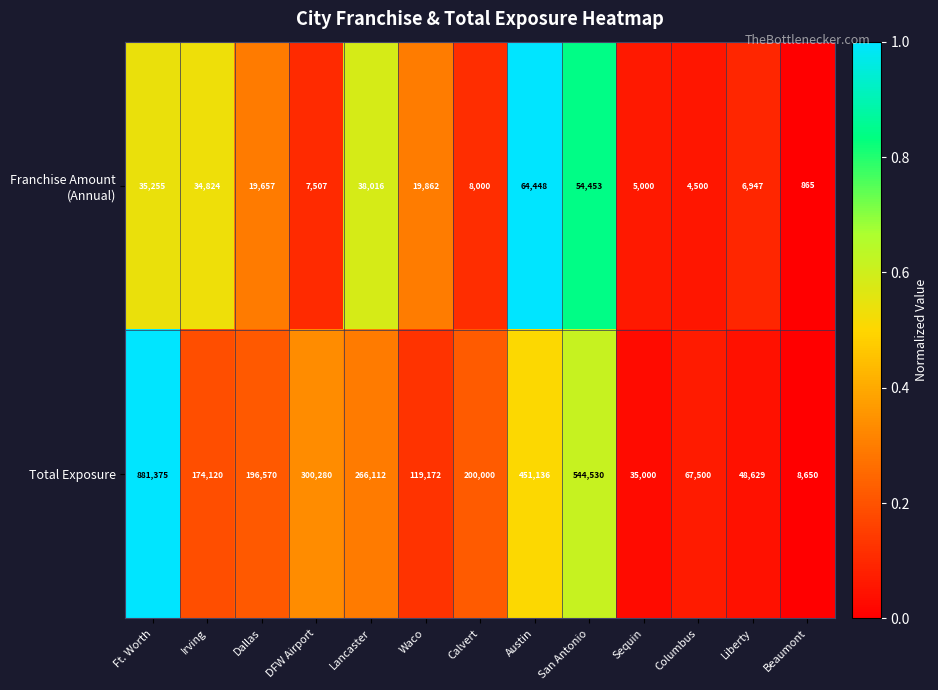

What is the smallest value displayed?

865